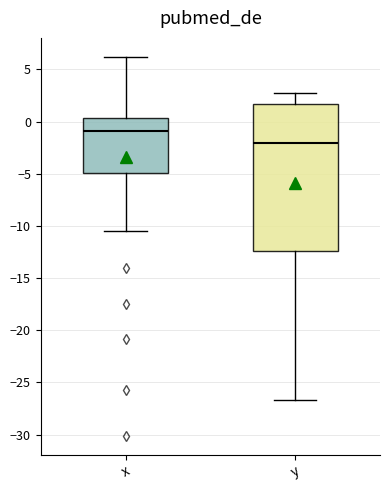

Reading left to right, read every box against the y-axis: the position of its median line, the range the box covers, and the ends of its whiskers. The values are not printed on the chart, so give them approximately, as read against the axis.

x: median -1.0, box -5.0 to 0.5, whiskers -10.5 to 6.0
y: median -2.0, box -12.5 to 1.5, whiskers -26.5 to 2.5